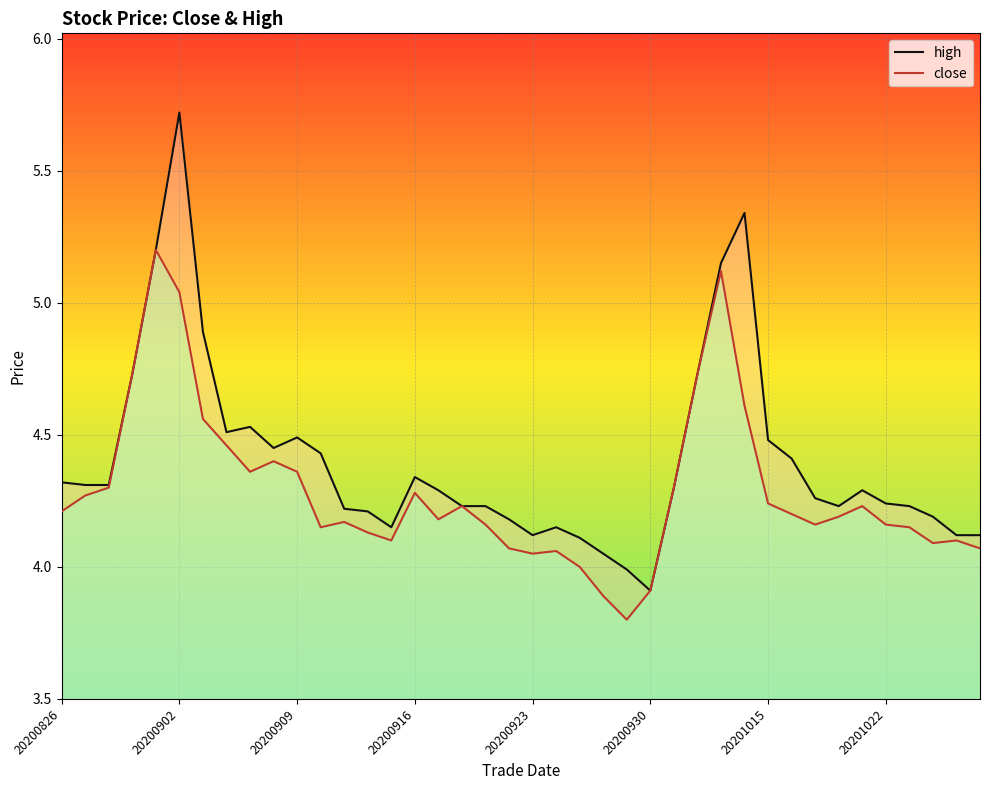

How many data points in high are above 4?

38